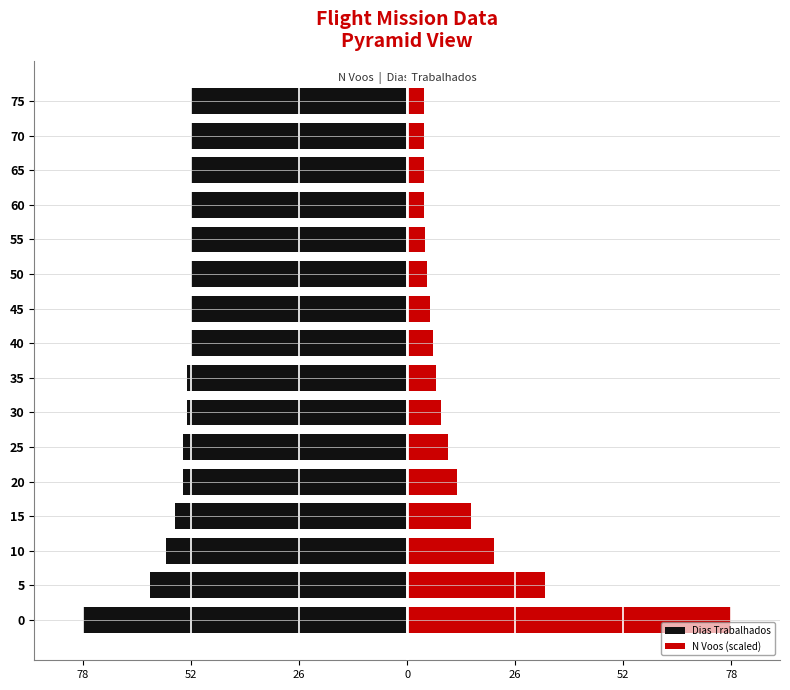

What are all the series names shown in the legend?

Dias Trabalhados, N Voos (scaled)